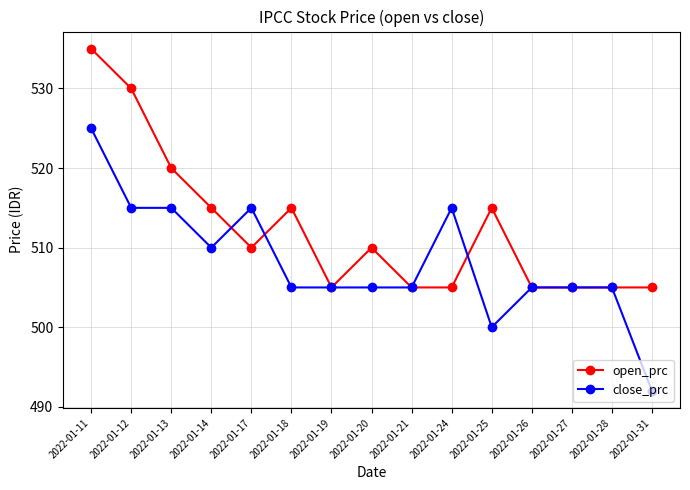

What are all the series names shown in the legend?

open_prc, close_prc